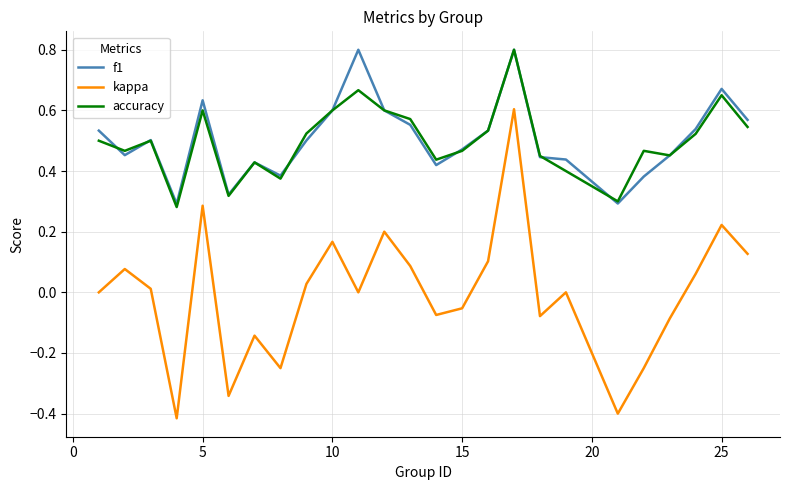

How many interior local valleys does the kappa series have?

7